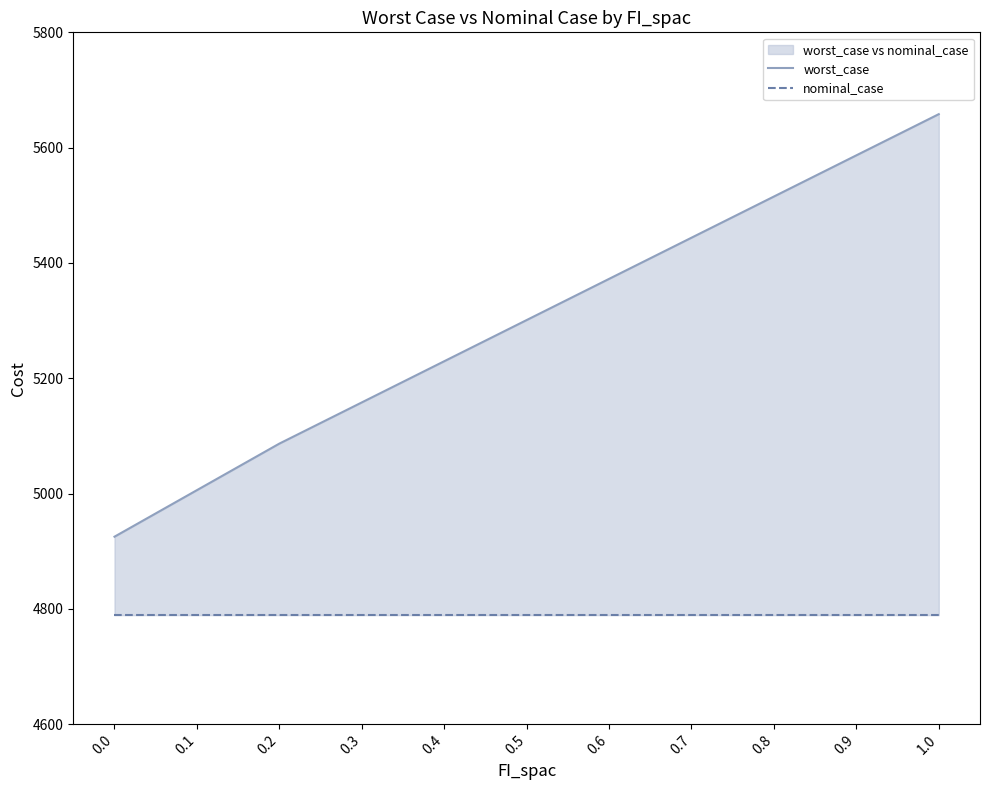

At which category is the sum across all series the highest?

1.0